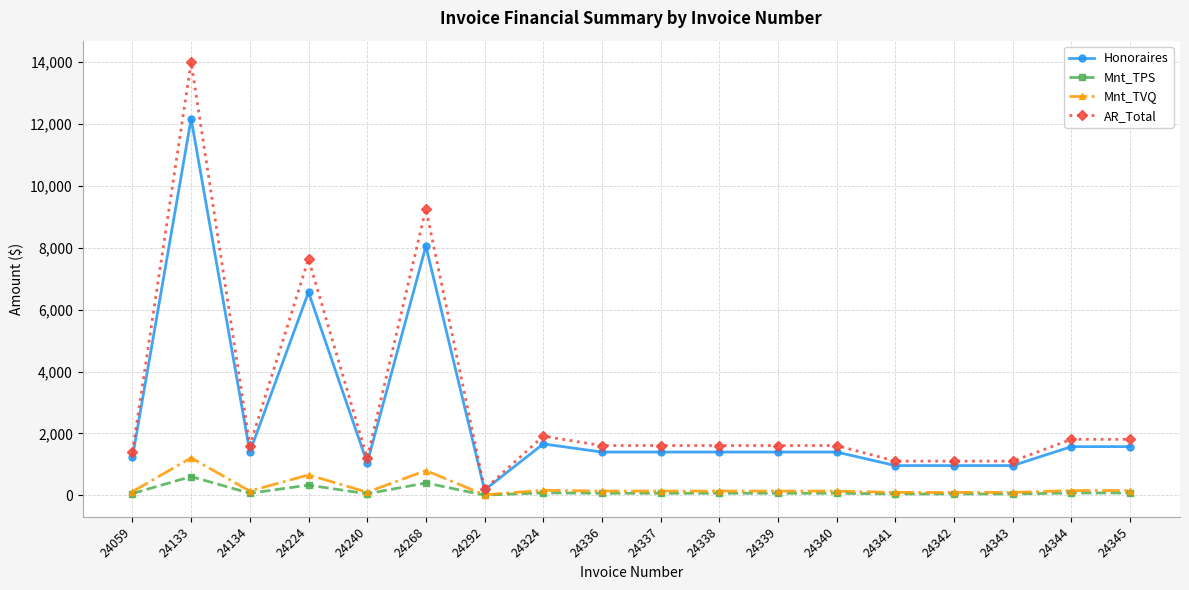

Which series has the widest spread of values?

AR_Total